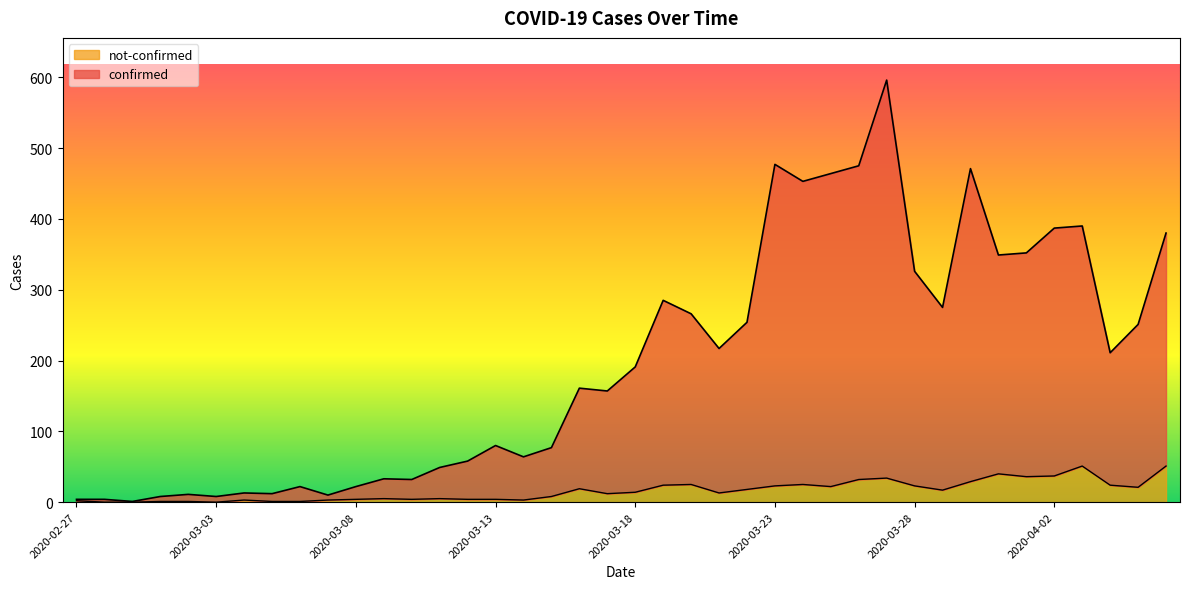

Is the value of not-confirmed at 2020-03-12 greater than the value of confirmed at 2020-03-07?

No